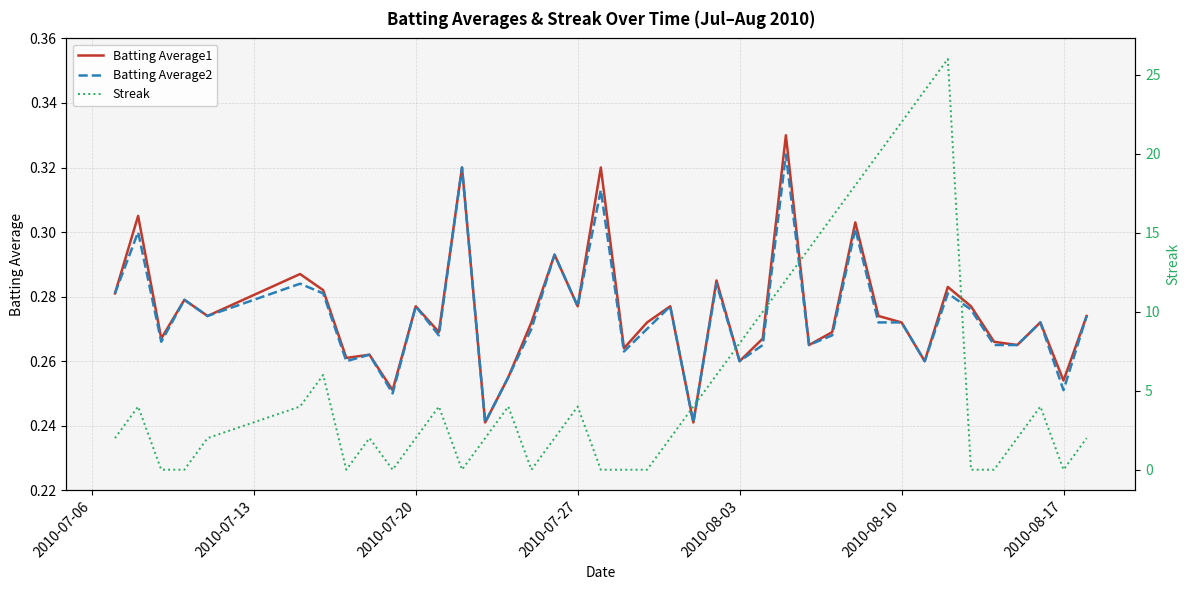

Reading left to right, extract all data points from this chart.

Batting Average1: 0.3	0.3	0.3	0.3	0.3	0.3	0.3	0.3	0.3	0.3	0.3	0.3	0.3	0.2	0.3	0.3	0.3	0.3	0.3	0.3	0.3	0.3	0.2	0.3	0.3	0.3	0.3	0.3	0.3	0.3	0.3	0.3	0.3	0.3	0.3	0.3	0.3	0.3	0.3	0.3
Batting Average2: 0.3	0.3	0.3	0.3	0.3	0.3	0.3	0.3	0.3	0.2	0.3	0.3	0.3	0.2	0.3	0.3	0.3	0.3	0.3	0.3	0.3	0.3	0.2	0.3	0.3	0.3	0.3	0.3	0.3	0.3	0.3	0.3	0.3	0.3	0.3	0.3	0.3	0.3	0.3	0.3
Streak: 2.0	4.0	0.0	0.0	2.0	4.0	6.0	0.0	2.0	0.0	2.0	4.0	0.0	2.0	4.0	0.0	2.0	4.0	0.0	0.0	0.0	2.0	4.0	6.0	8.0	10.0	12.0	14.0	16.0	18.0	20.0	22.0	24.0	26.0	0.0	0.0	2.0	4.0	0.0	2.0